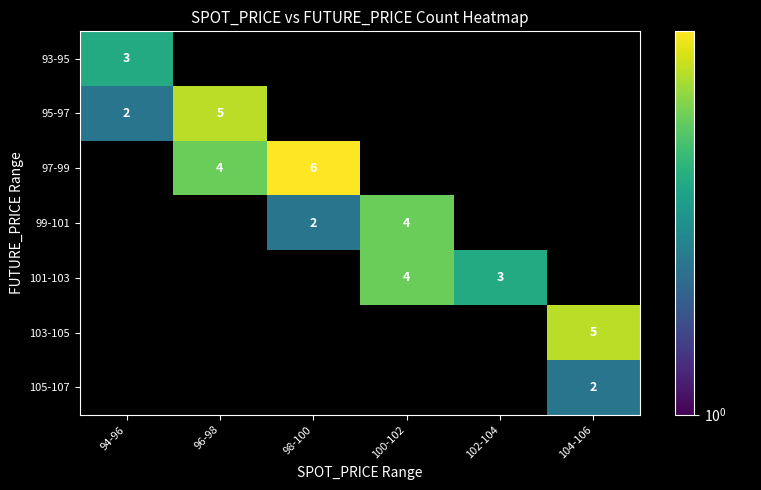

The 93-95 series shows 3 at 94-96. True or false?

True